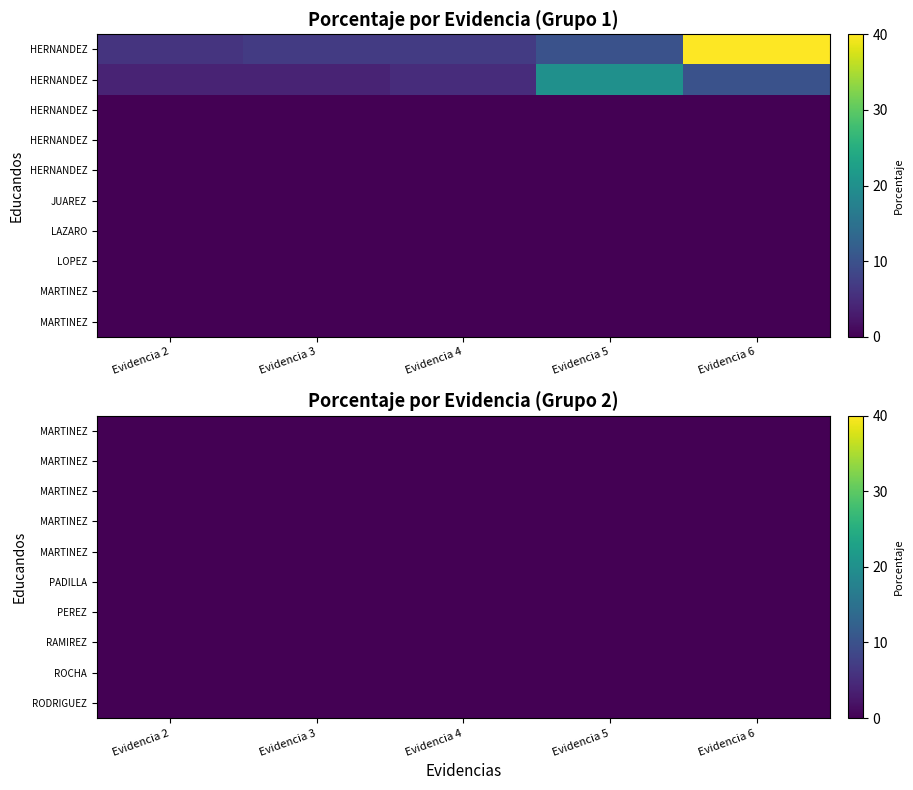

Count the number of data series in this chart.

20